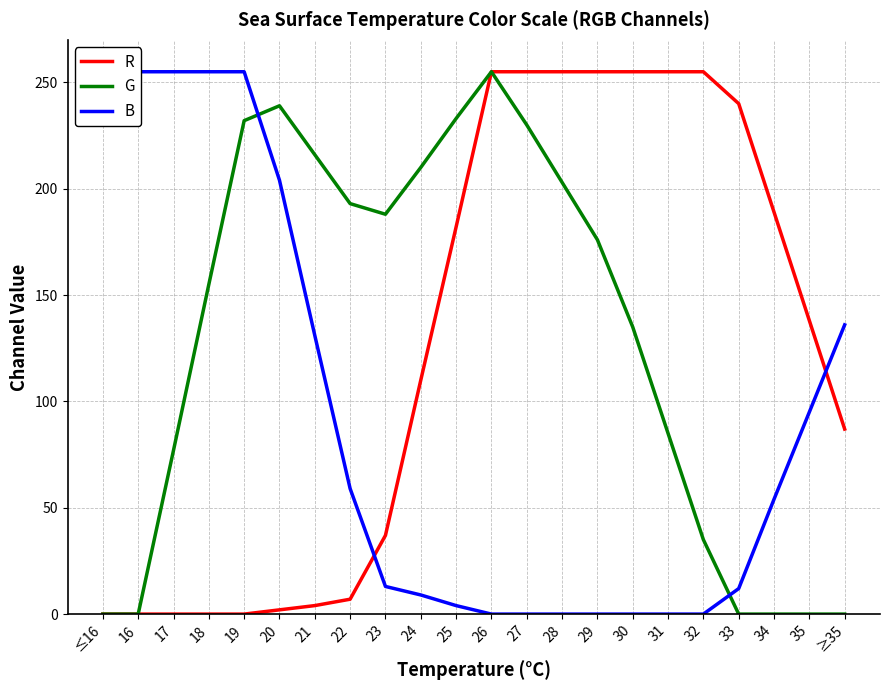

Does the chart display data point markers on the line(s)?

No